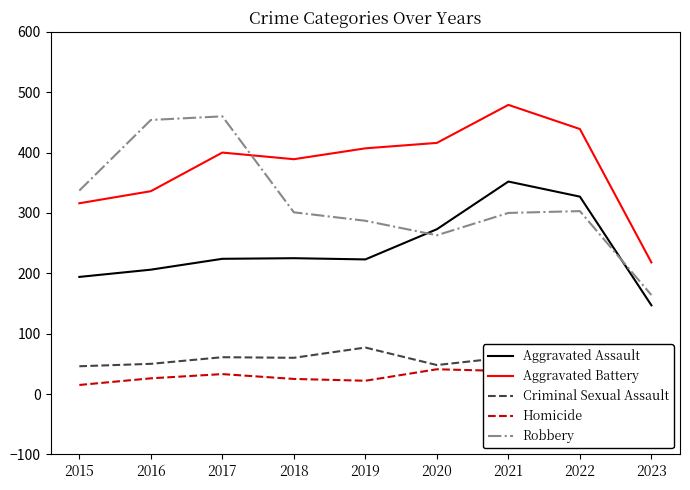

Between 2015 and 2019, which series saw the biggest shift?

Aggravated Battery